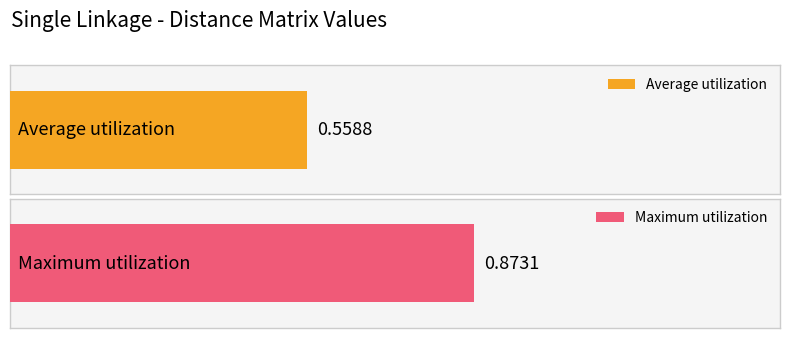

Does the chart contain stacked bars?

No